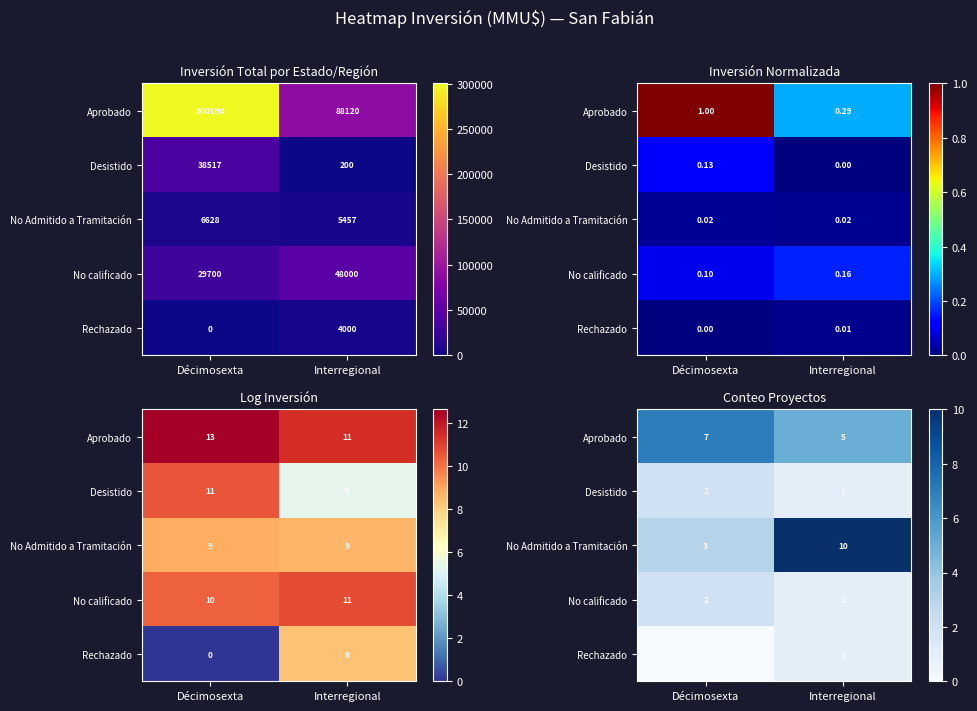

At Décimosexta, list the series in order from smallest to largest.

Rechazado, Desistido, No calificado, No Admitido a Tramitación, Aprobado